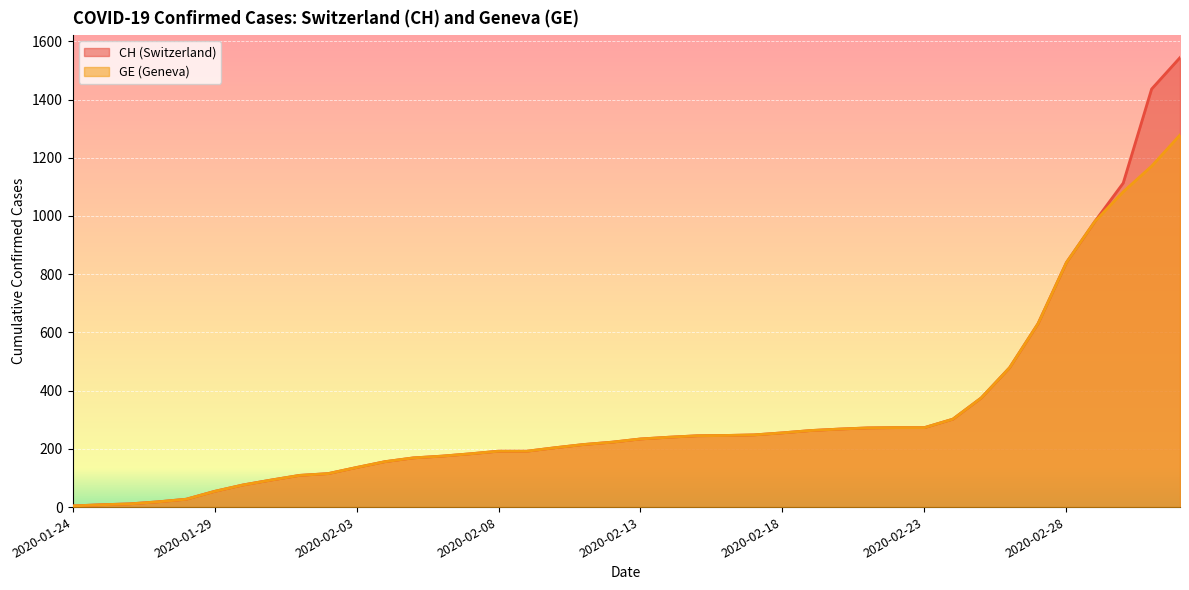

Rank the series by their average value, from lowest to highest.

GE, CH